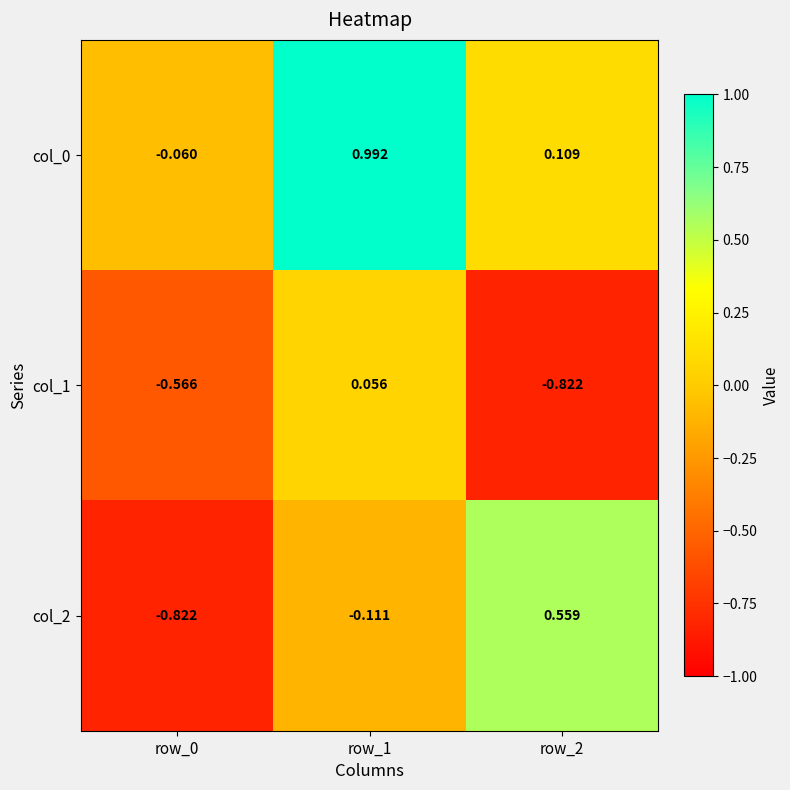

At row_0, list the series in order from smallest to largest.

col_2, col_1, col_0